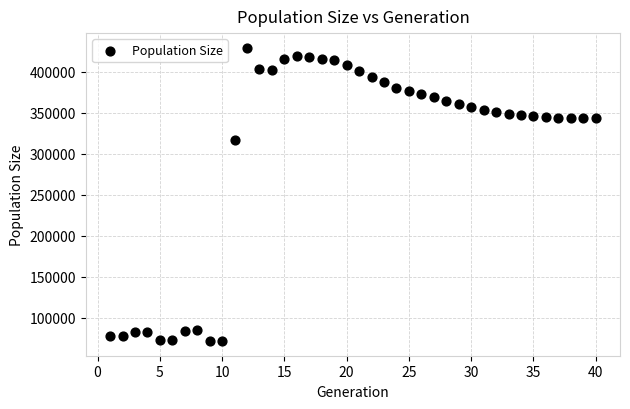

What Y value in the scatter plot is closest to 250463?

316717